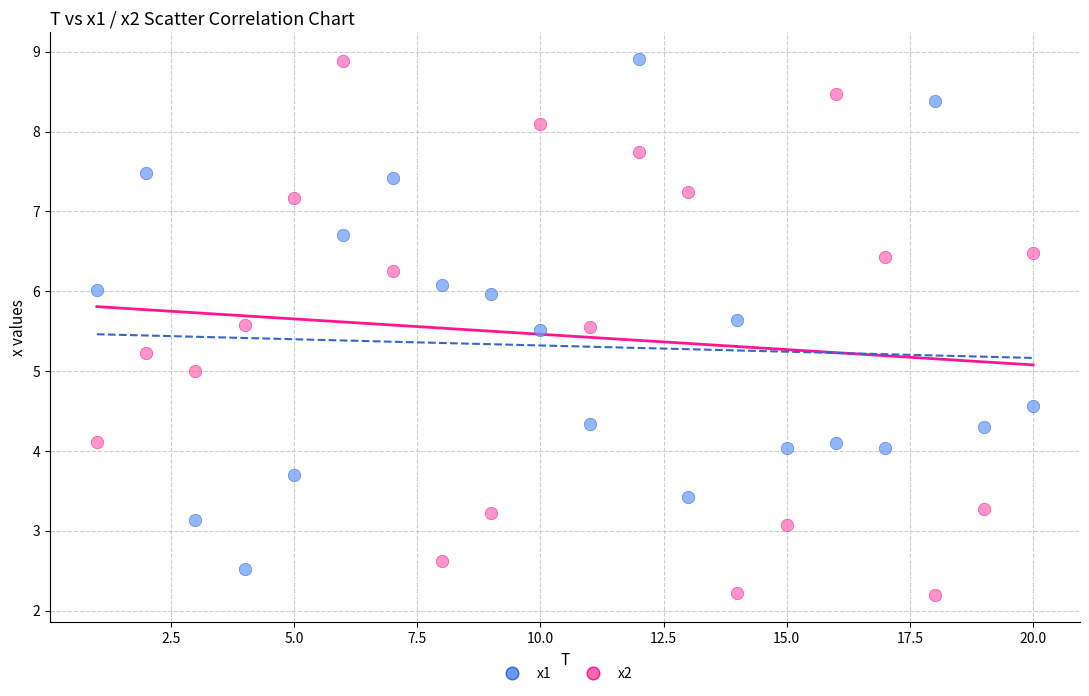

Which series has the largest Y range (max minus min)?

x2